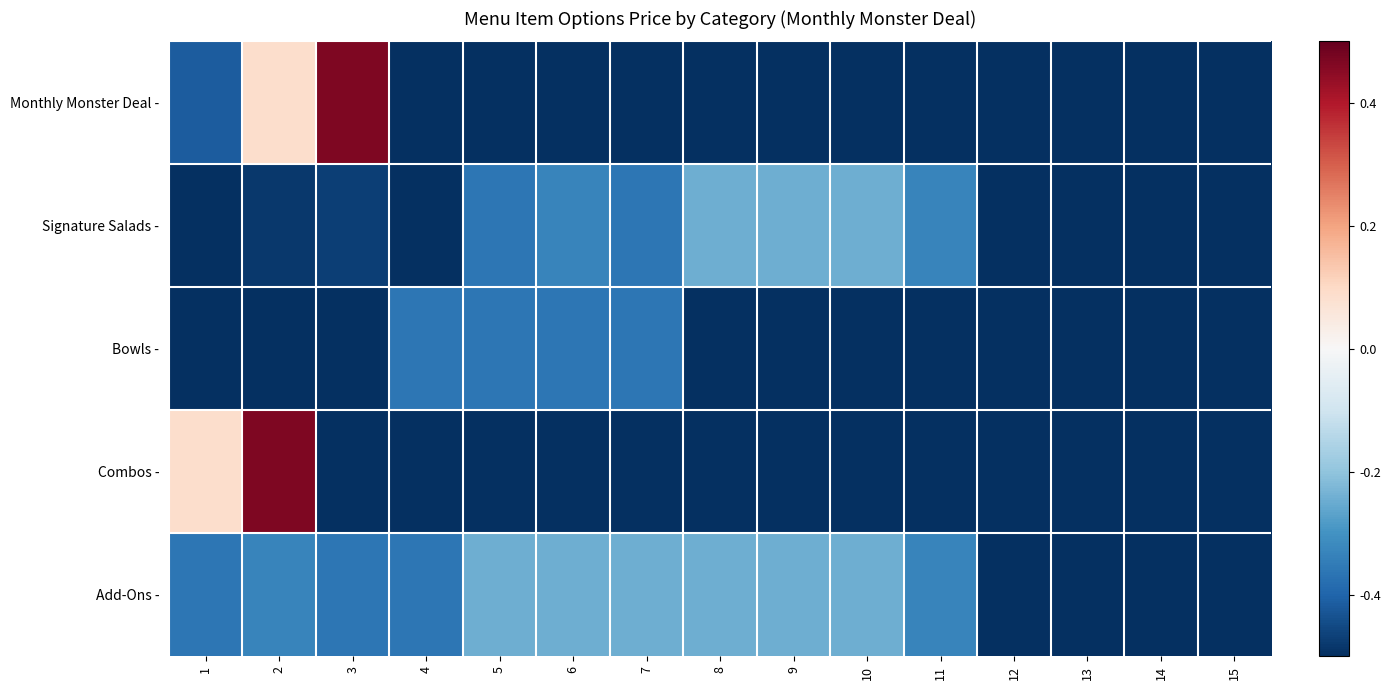

Rank the series at 10 from highest to lowest value.

Signature Salads -, Add-Ons -, Monthly Monster Deal -, Bowls -, Combos -